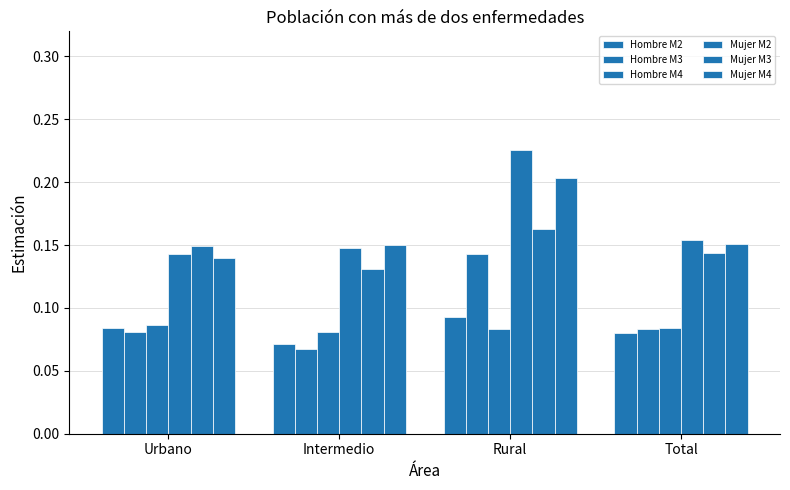

What position from the right is Rural?

2